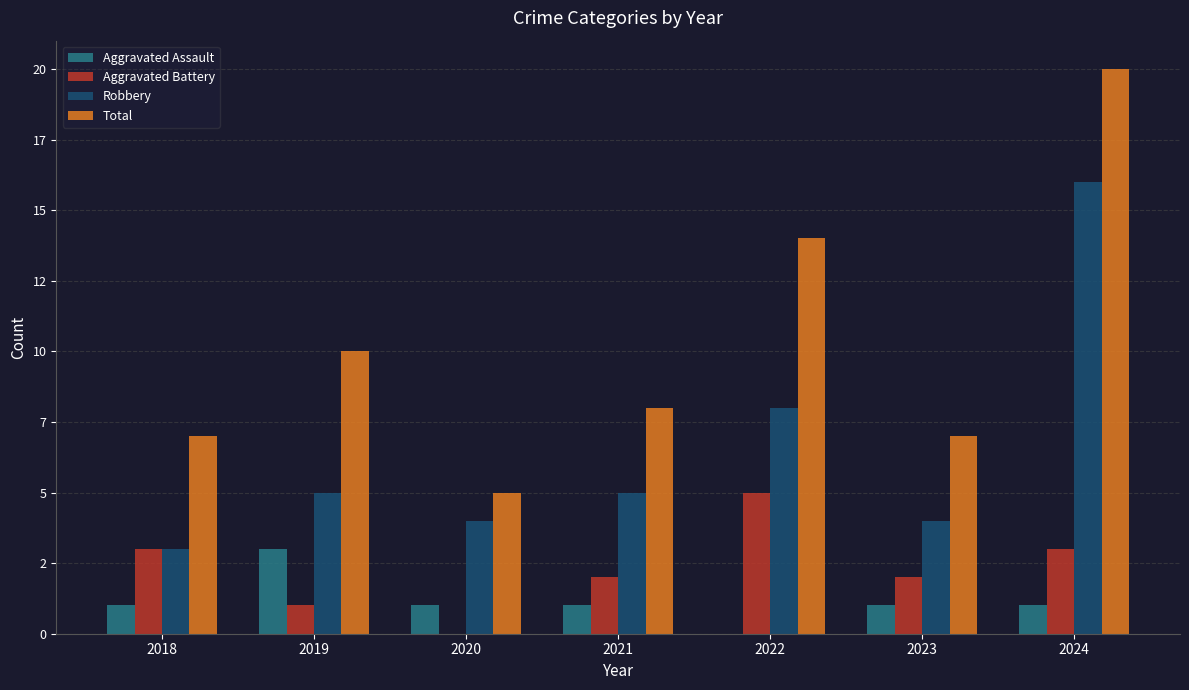

What are all the series names shown in the legend?

Aggravated Assault, Aggravated Battery, Robbery, Total